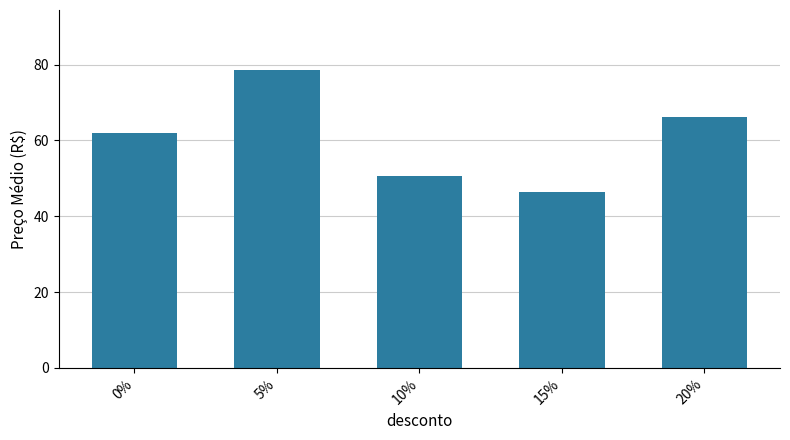

The value at 0% is 62.1. True or false?

True